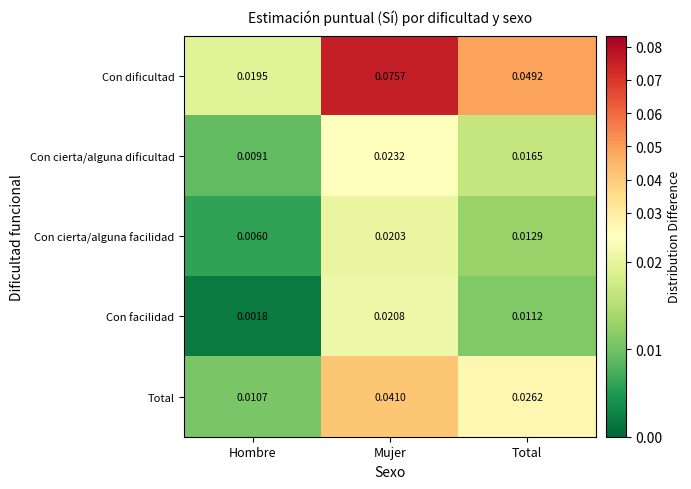

Which series has the largest range (max minus min)?

Con dificultad